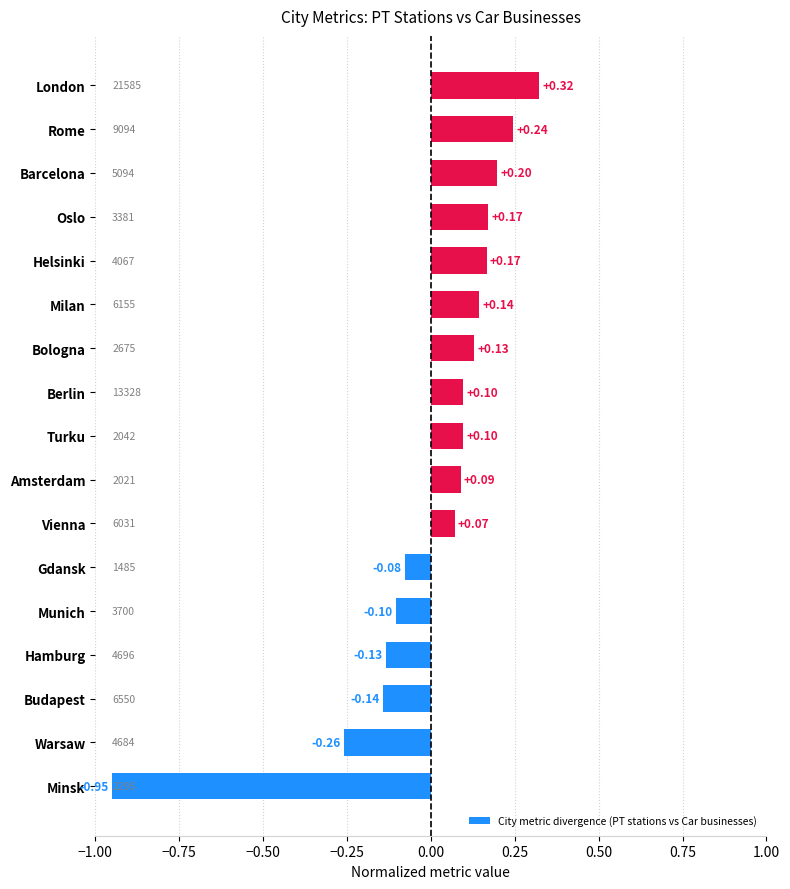

At which category does the chart reach its peak across all series?

London